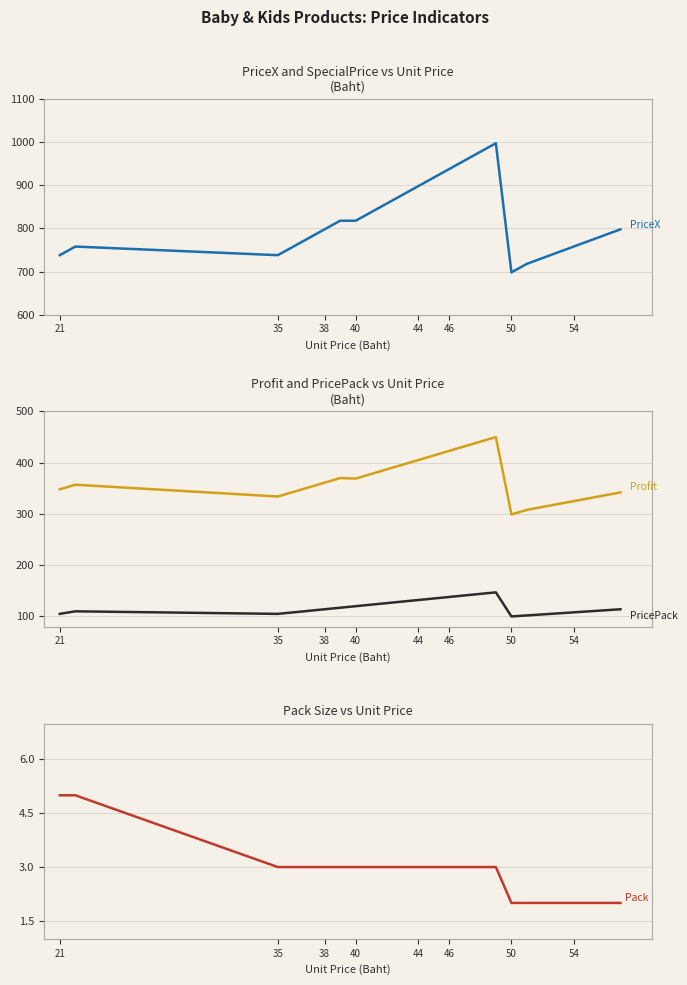

What is the smallest value displayed?

2